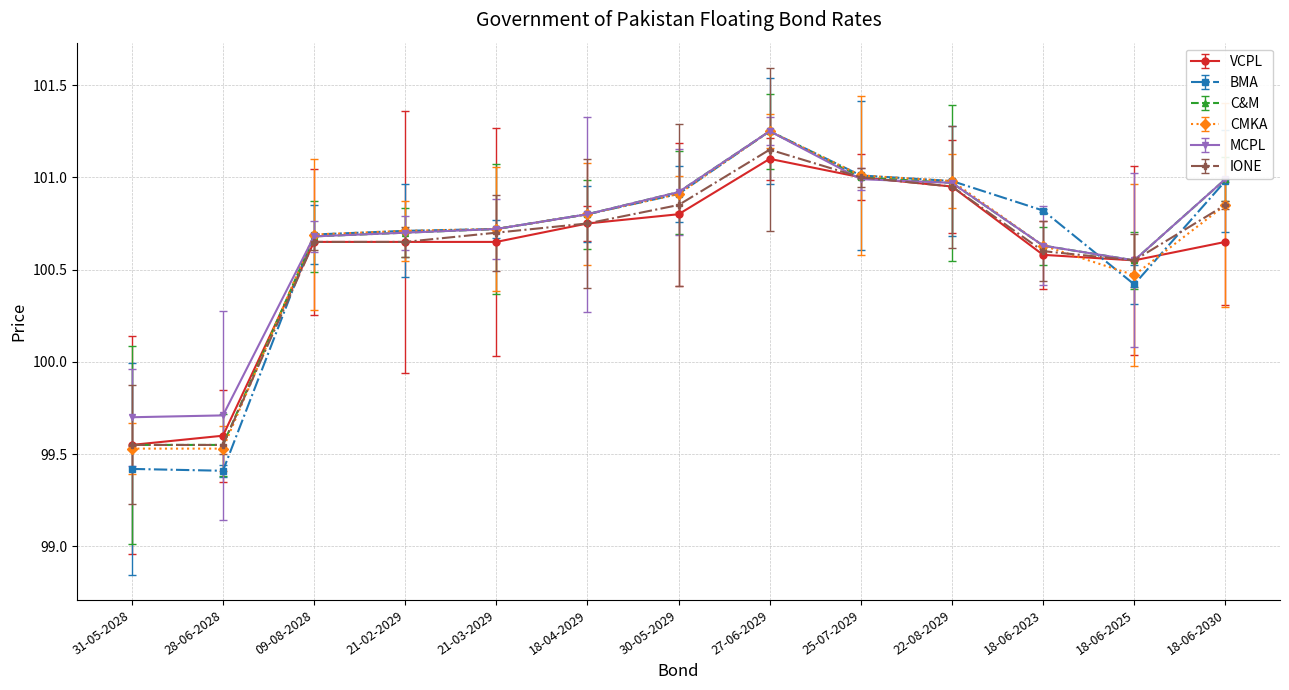

How many interior local valleys does the C&M series have?

1